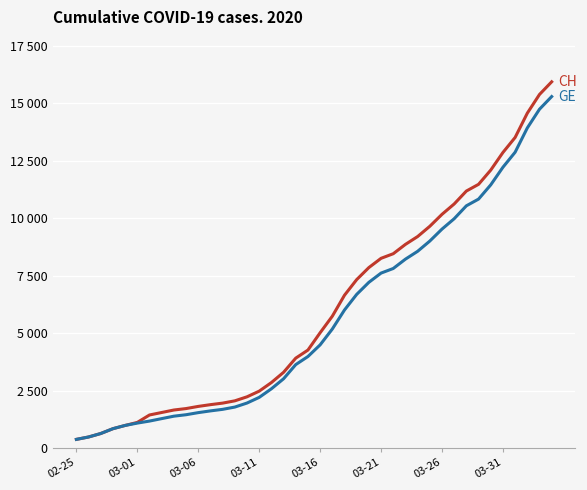

Does the chart display data point markers on the line(s)?

No